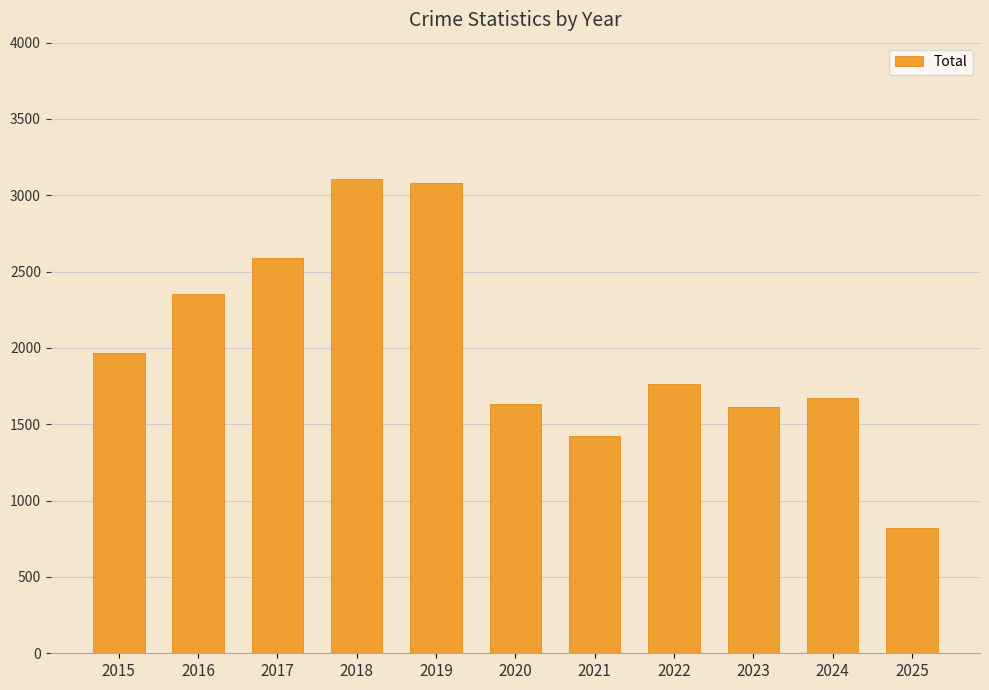

What is the minimum value shown in the chart?

818